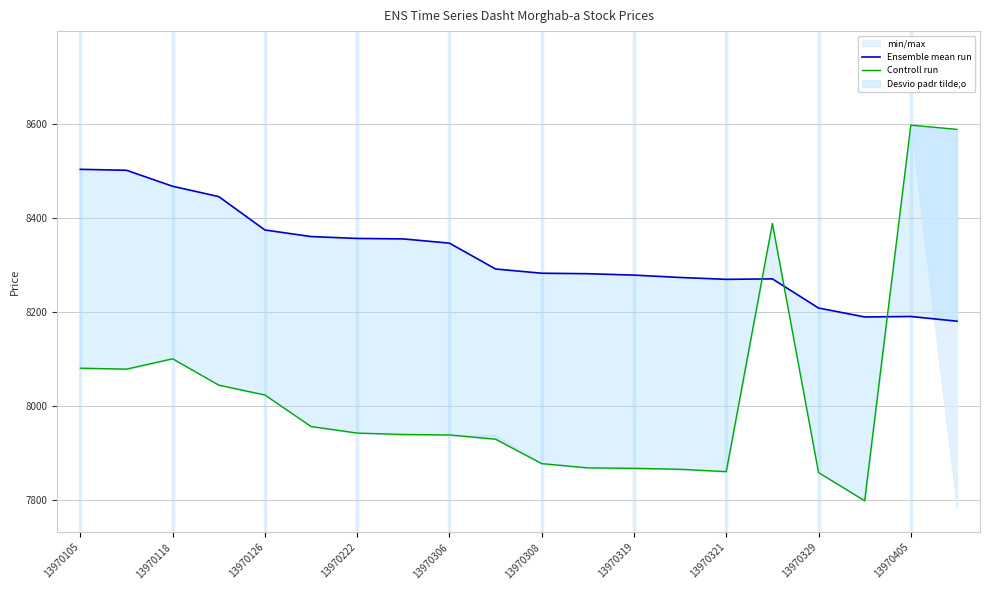

How many lines are shown in the chart?

2